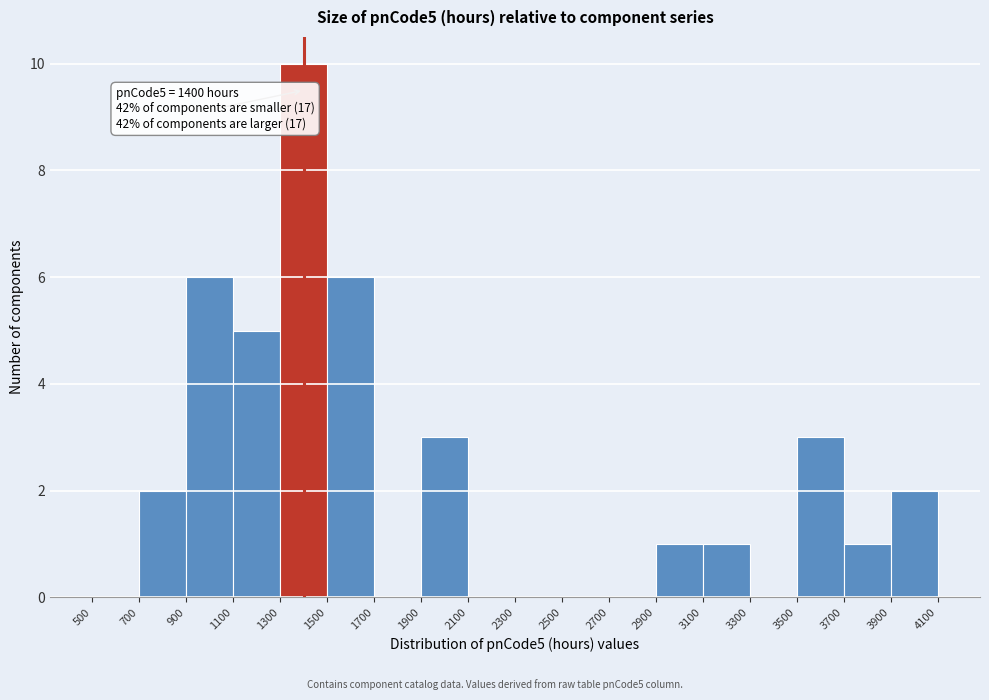

Which range on the x-axis has the tallest bar?

1300 to 1500